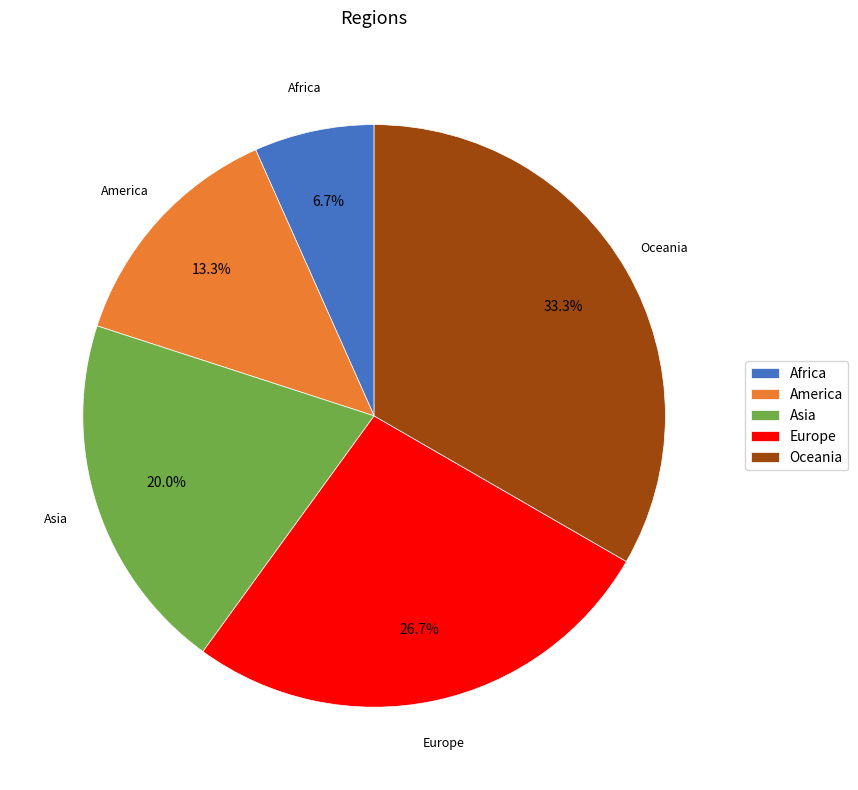

What portion of the pie excludes America?

86.7%